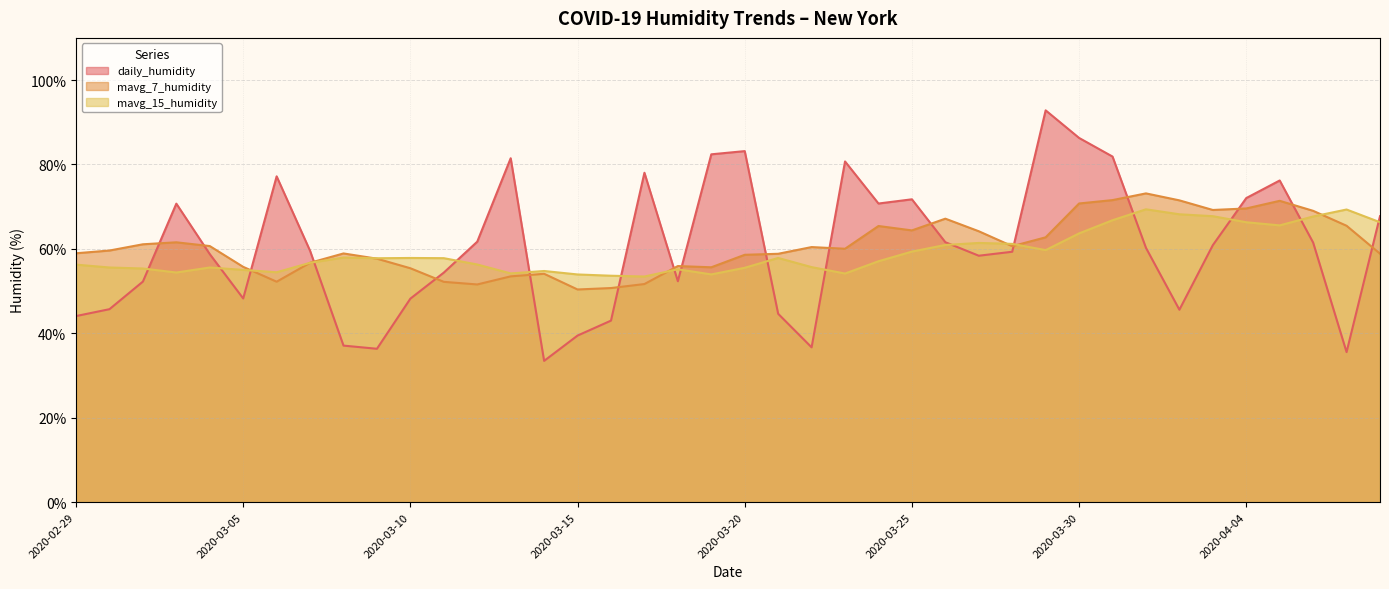

How many values in the mavg_7_humidity series exceed 60?

20